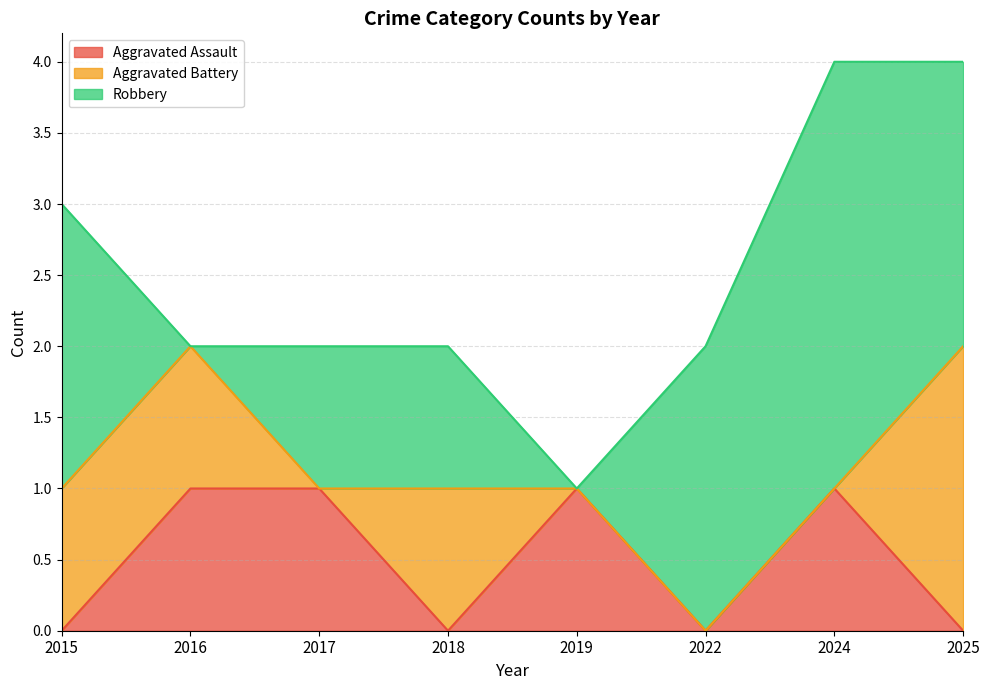

What is the total value across all series at 2016?

2